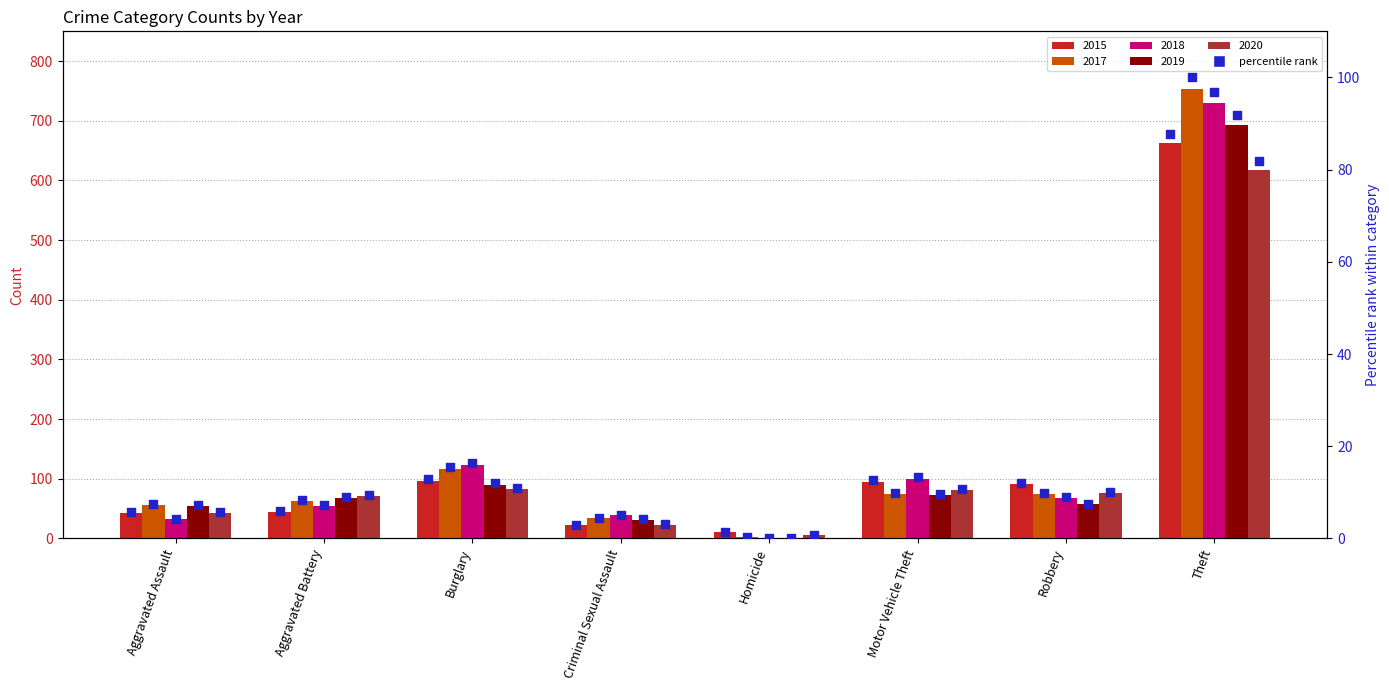

What is the change in value from Aggravated Assault to Theft?

+82.1